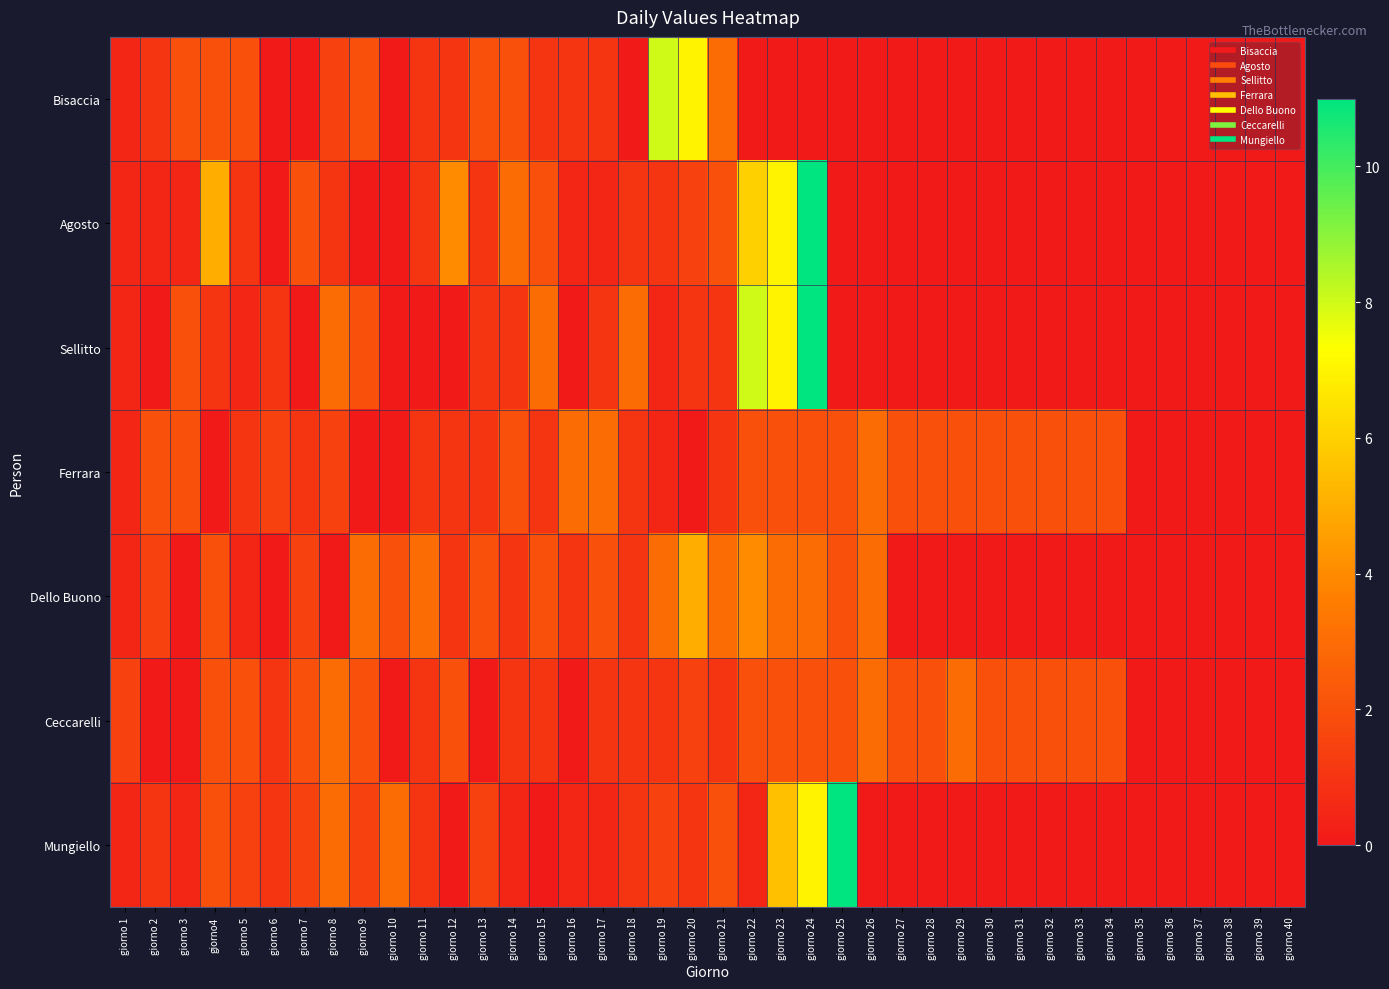

How many data points does each series have?

40